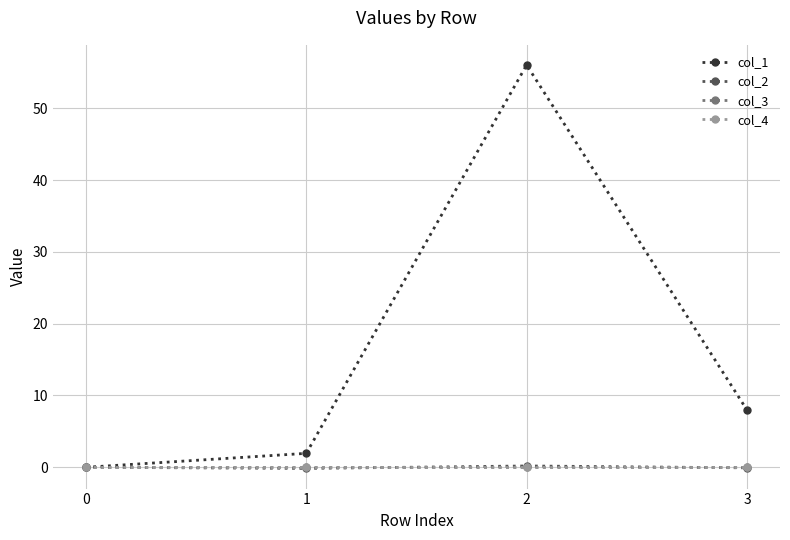

Between which two adjacent categories do col_3 and col_2 first intersect?

1 and 2